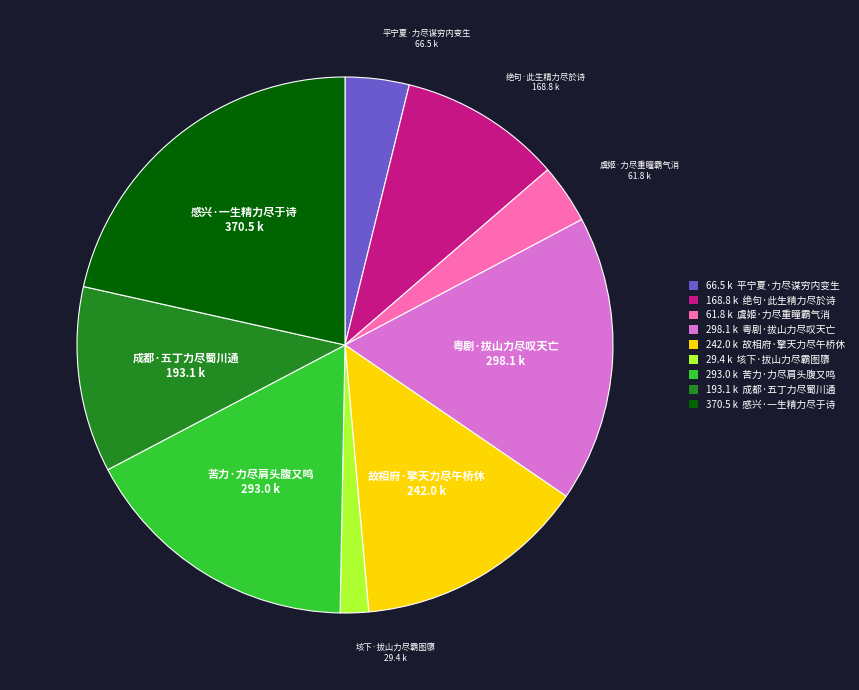

What is the ratio of the value at 193.1 k 成都·五丁力尽蜀川通 to the value at 298.1 k 粤剧·拔山力尽叹天亡?

0.6